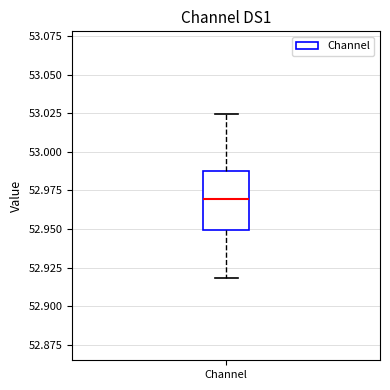

Transcribe this box plot: give where the median line is, the range the box spans, and where the two whiskers end, as read against the y-axis. The values are not printed on the chart, so give them approximately, as read against the axis.

median 52.970, box 52.950 to 52.990, whiskers 52.920 to 53.025